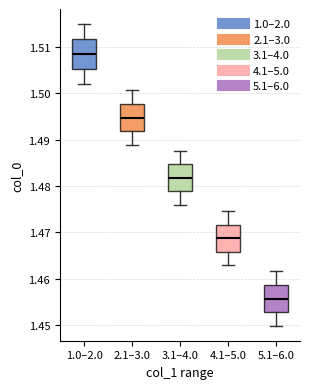

Which box's median line is the highest?

1.0–2.0